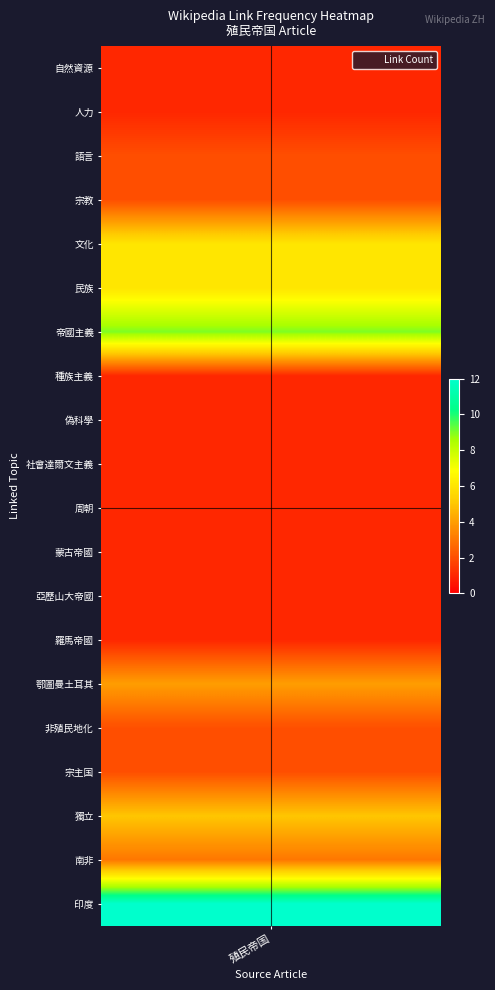

What is the sum of all 殖民帝国 values?

62